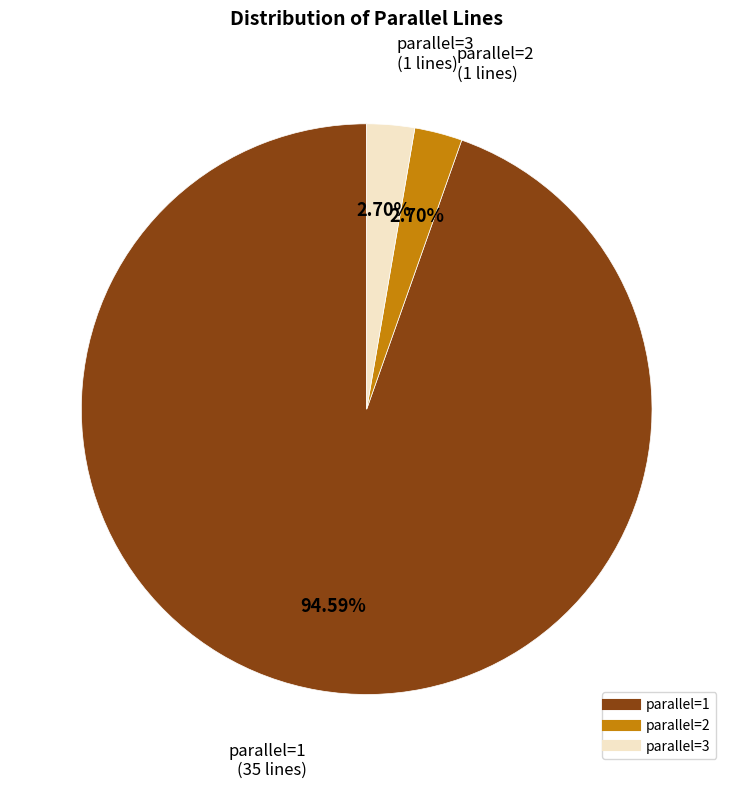

Does any single category account for the majority?

Yes